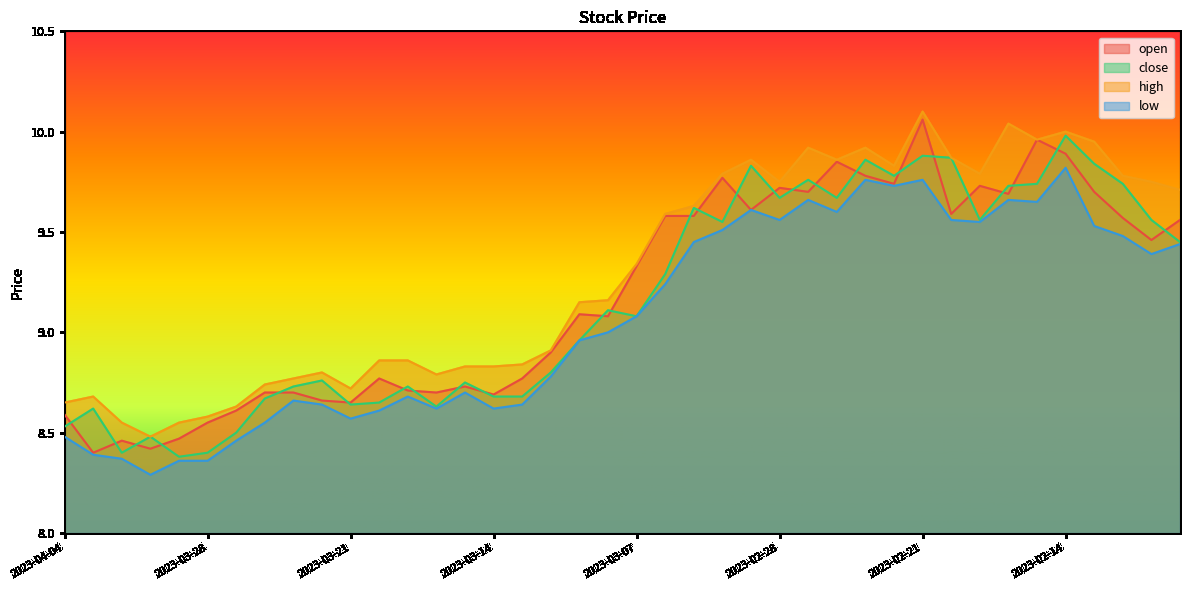

Reading right to left, list all the values displayed in this chart.

open: 9.6	9.5	9.6	9.7	9.9	10.0	9.7	9.7	9.6	10.1	9.7	9.8	9.8	9.7	9.7	9.6	9.8	9.6	9.6	9.3	9.1	9.1	8.9	8.8	8.7	8.7	8.7	8.7	8.8	8.7	8.7	8.7	8.7	8.6	8.6	8.5	8.4	8.5	8.4	8.6
close: 9.4	9.6	9.7	9.8	10.0	9.7	9.7	9.6	9.9	9.9	9.8	9.9	9.7	9.8	9.7	9.8	9.6	9.6	9.3	9.1	9.1	9.0	8.8	8.7	8.7	8.8	8.6	8.7	8.7	8.6	8.8	8.7	8.7	8.5	8.4	8.4	8.5	8.4	8.6	8.5
high: 9.7	9.8	9.8	9.9	10.0	10.0	10.0	9.8	9.9	10.1	9.8	9.9	9.9	9.9	9.8	9.9	9.8	9.6	9.6	9.3	9.2	9.2	8.9	8.8	8.8	8.8	8.8	8.9	8.9	8.7	8.8	8.8	8.7	8.6	8.6	8.6	8.5	8.6	8.7	8.7
low: 9.4	9.4	9.5	9.5	9.8	9.7	9.7	9.6	9.6	9.8	9.7	9.8	9.6	9.7	9.6	9.6	9.5	9.4	9.2	9.1	9.0	9.0	8.8	8.6	8.6	8.7	8.6	8.7	8.6	8.6	8.6	8.7	8.6	8.5	8.4	8.4	8.3	8.4	8.4	8.5